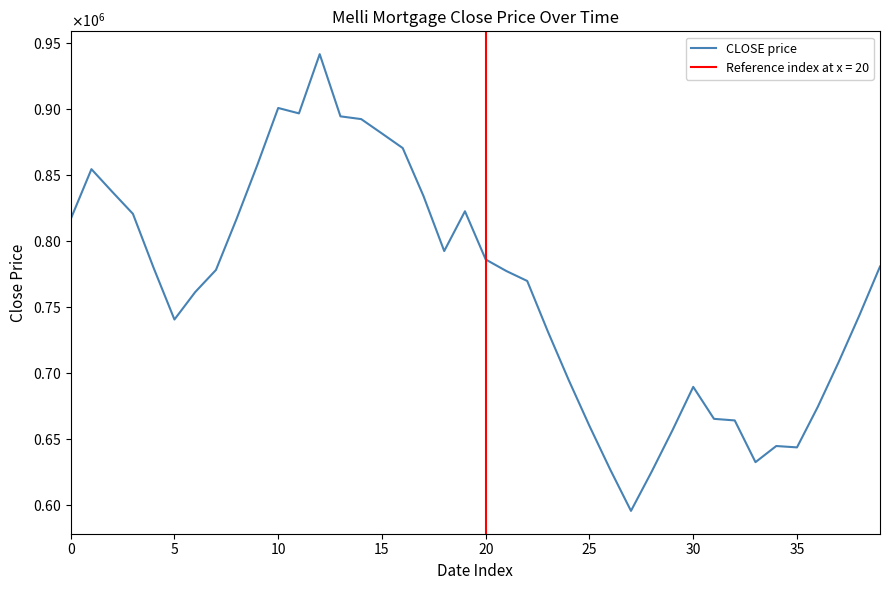

What is the label of the 36th point from the left?

35